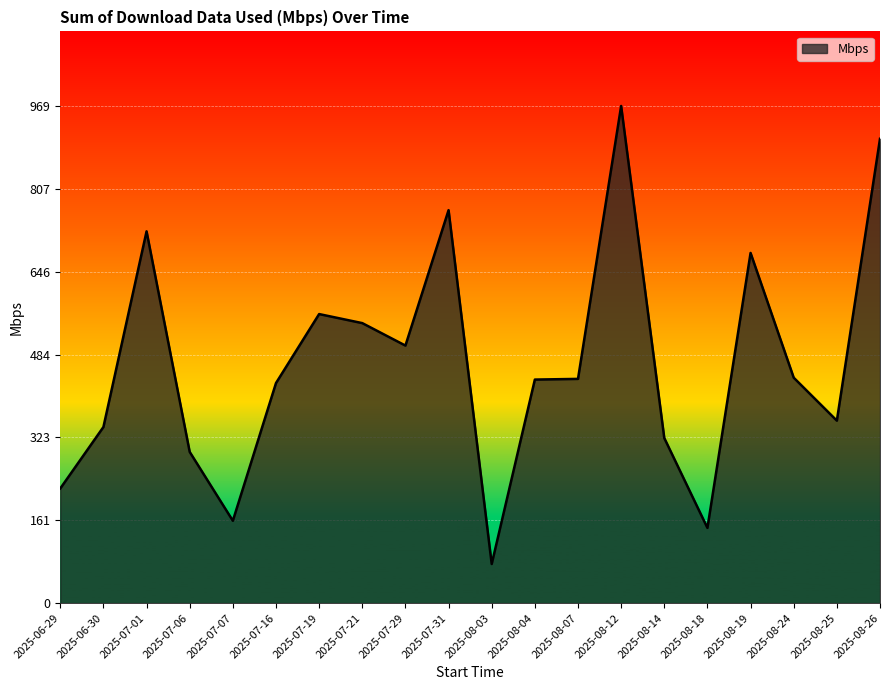

What is the difference between the values at 2025-07-29 and 2025-07-07?

341.4